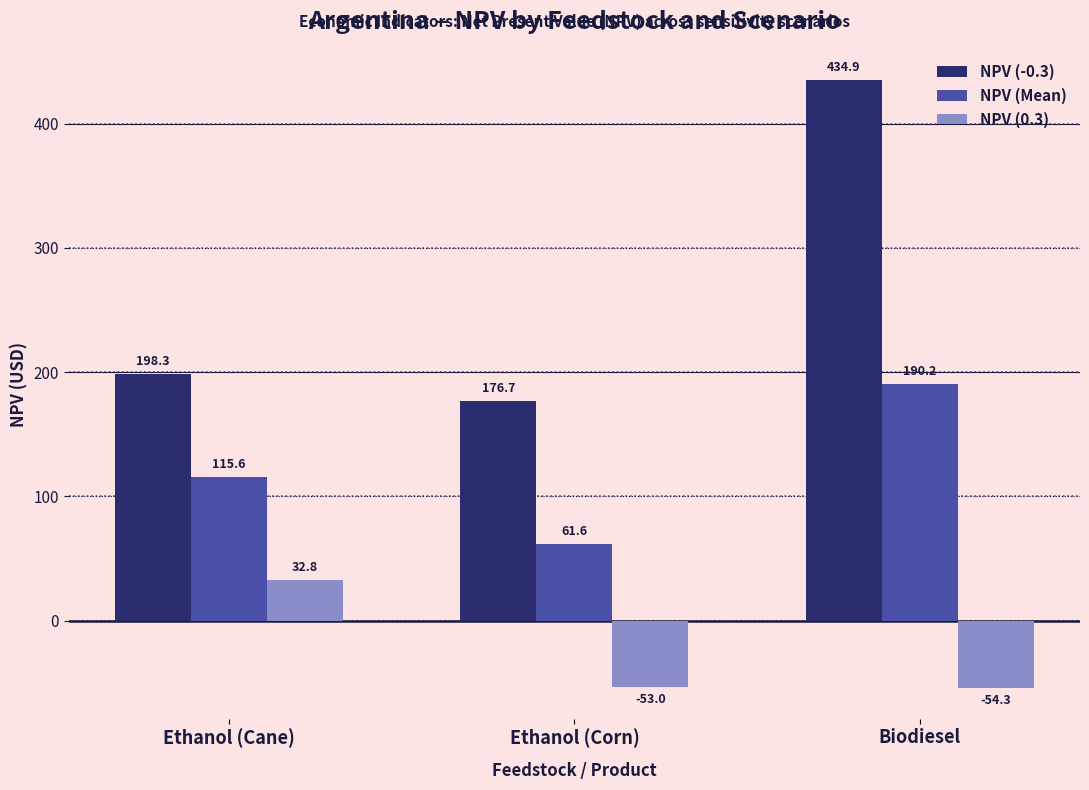

What is the sum of all NPV (0.3) values?

-74.5